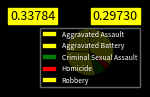

Rank the categories by value from lowest to highest.

Homicide, Criminal Sexual Assault, Aggravated Assault, Aggravated Battery, Robbery